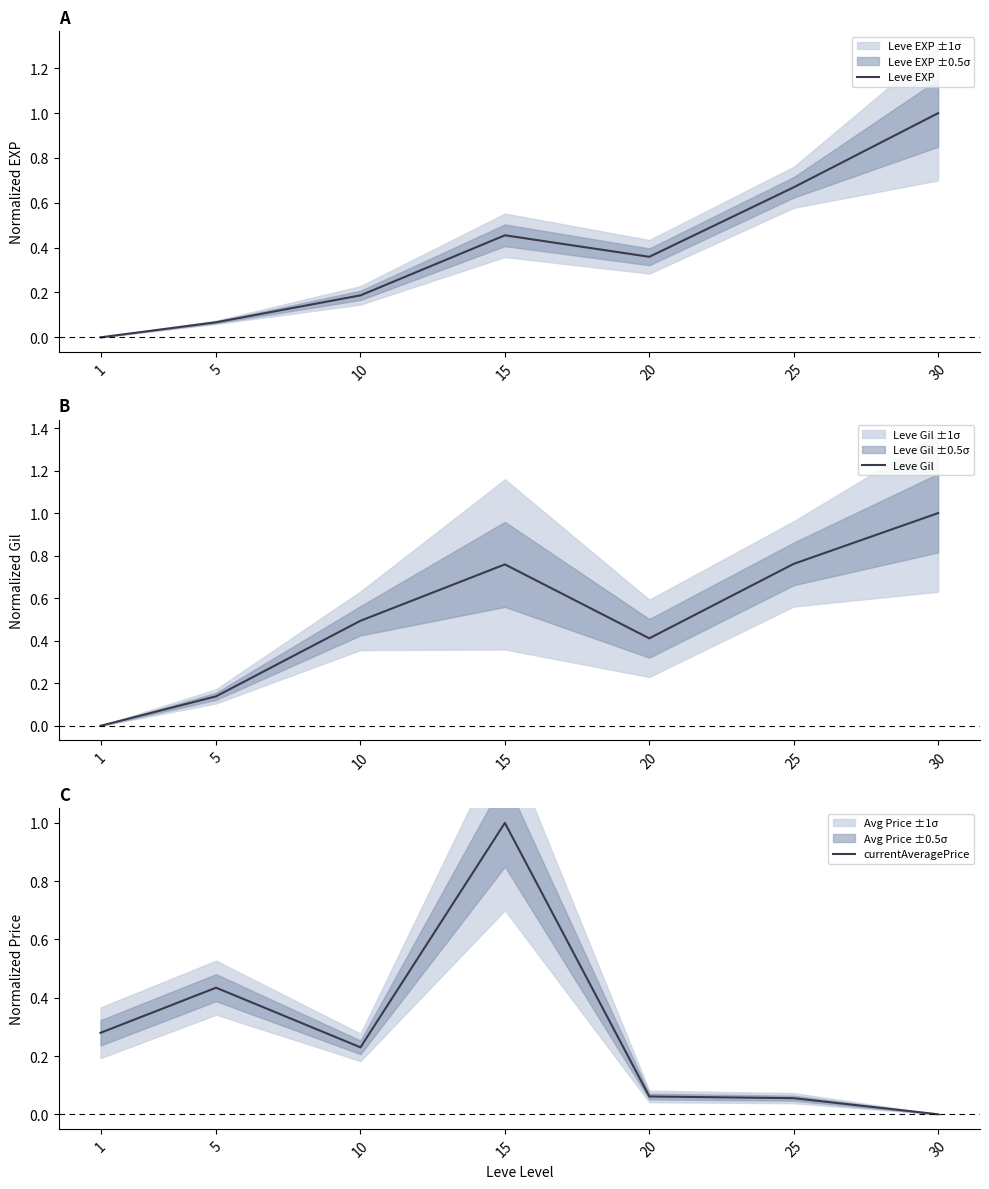

At how many categories does at least one series exceed 0?

7